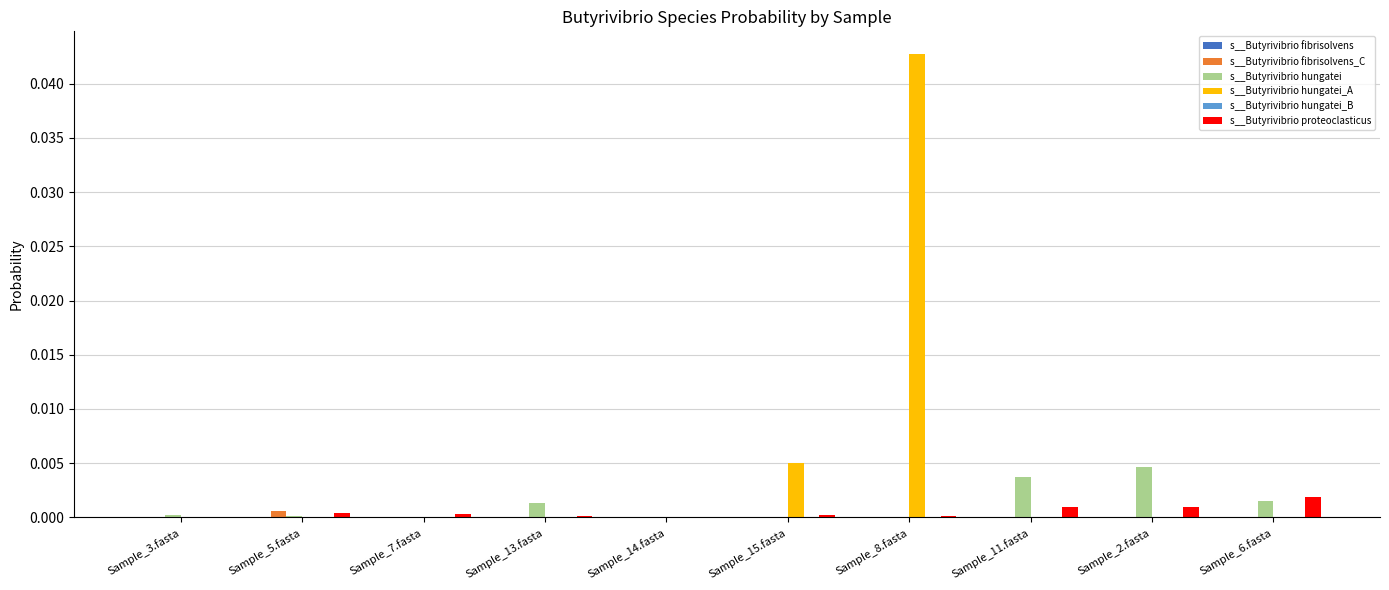

The value of s__Butyrivibrio hungatei at Sample_11.fasta is 0.0. True or false?

True